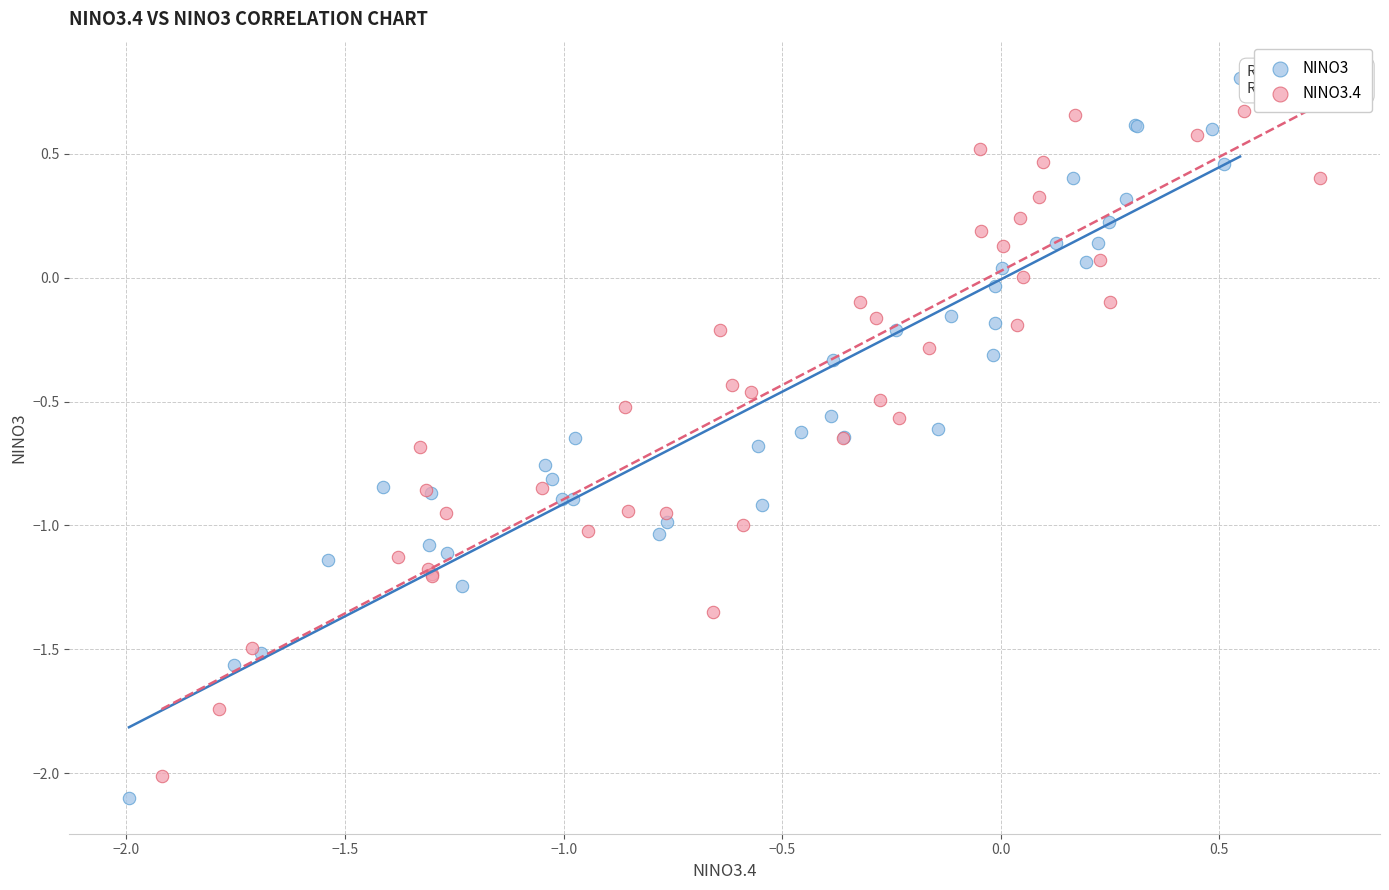

Which series reaches the minimum Y coordinate?

NINO3